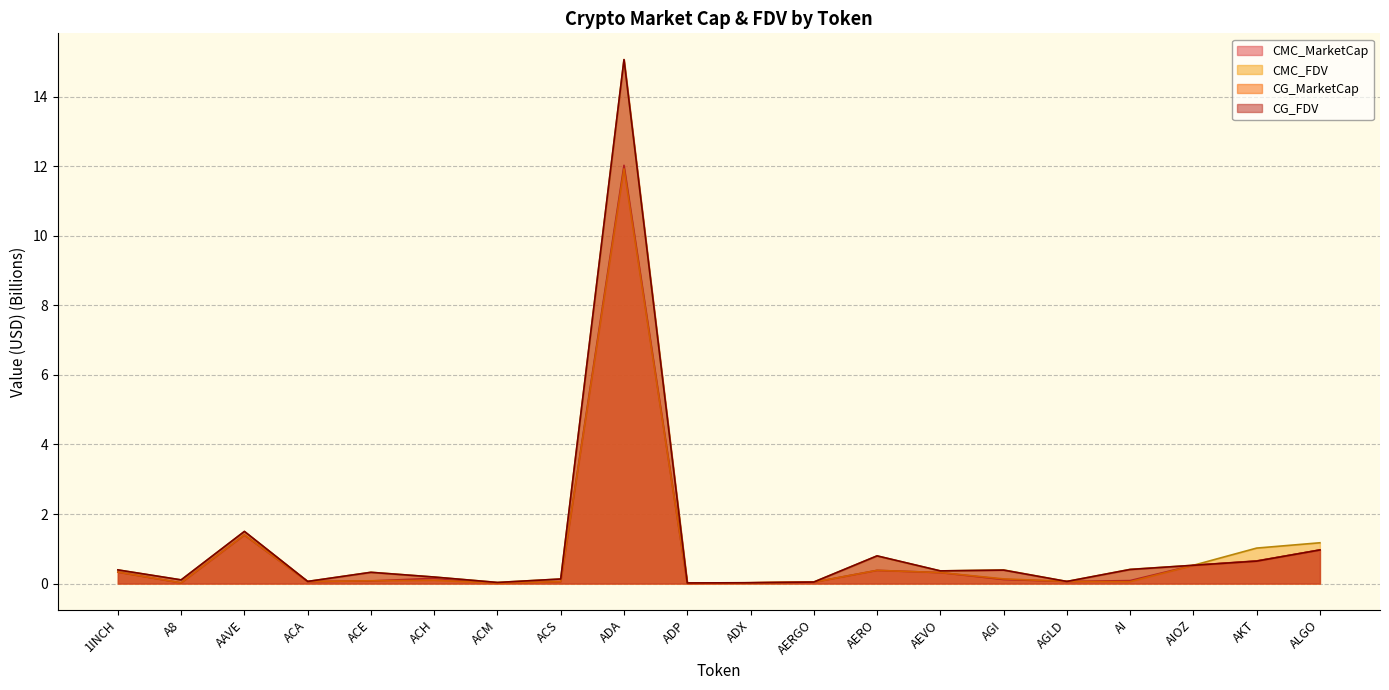

What is the difference between the second highest and second lowest values in the CG_FDV series?

1.5